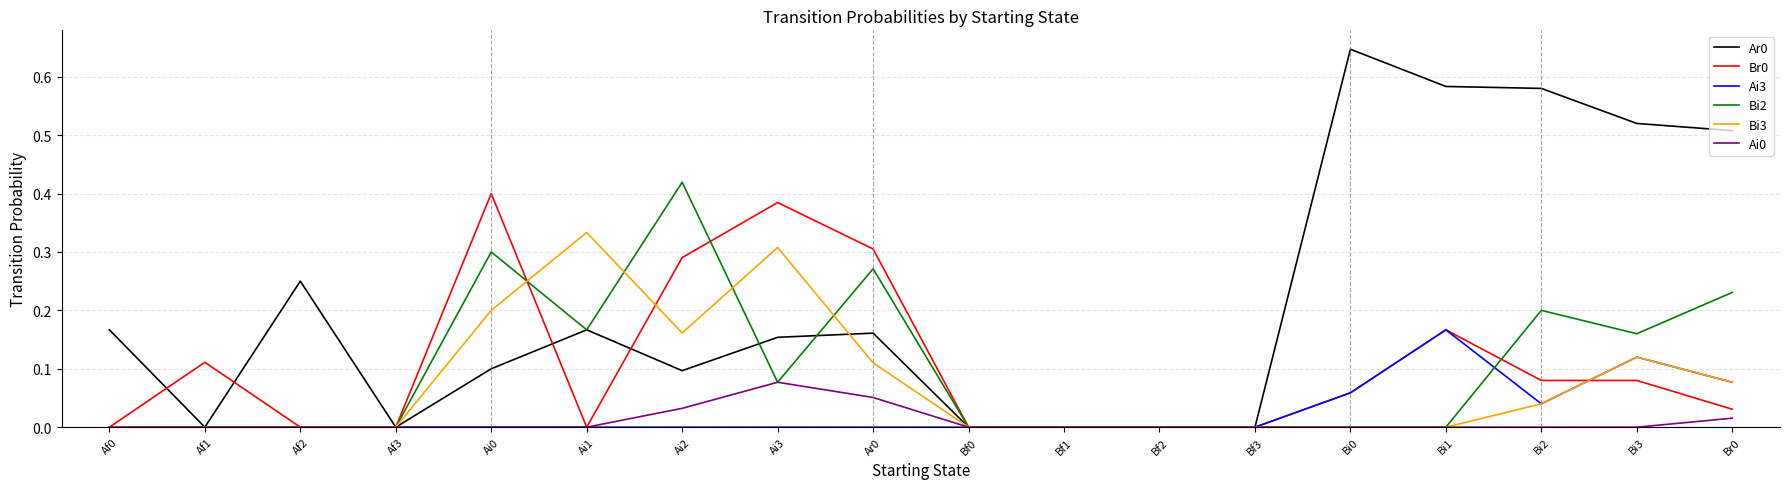

At which label does Bi3 reach its peak?

Ai1